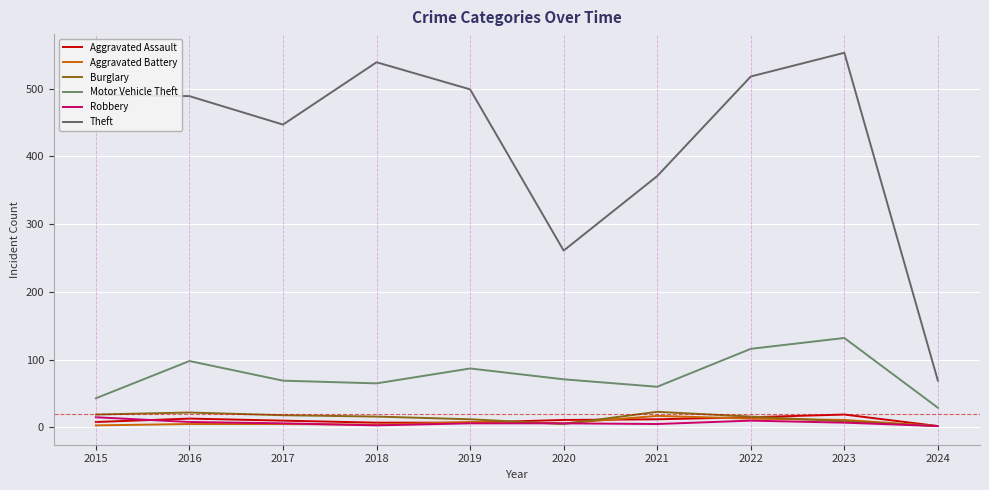

How many lines are shown in the chart?

6